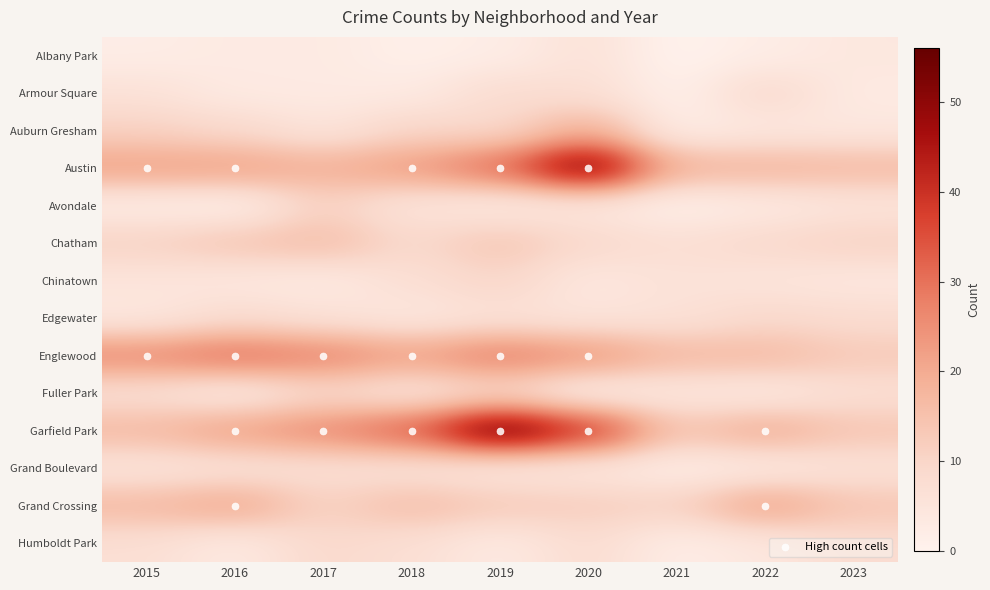

Reading right to left, list all the values displayed in this chart.

Albany Park: 2023=4	2022=2	2021=0	2020=6	2019=2	2018=1	2017=3	2016=3	2015=2
Armour Square: 2023=3	2022=9	2021=1	2020=7	2019=8	2018=3	2017=3	2016=3	2015=6
Auburn Gresham: 2023=4	2022=4	2021=2	2020=19	2019=9	2018=10	2017=5	2016=9	2015=11
Austin: 2023=17	2022=18	2021=18	2020=54	2019=31	2018=23	2017=19	2016=22	2015=22
Avondale: 2023=5	2022=3	2021=1	2020=4	2019=3	2018=5	2017=11	2016=1	2015=2
Chatham: 2023=11	2022=9	2021=7	2020=9	2019=14	2018=9	2017=16	2016=14	2015=11
Chinatown: 2023=4	2022=5	2021=6	2020=4	2019=10	2018=7	2017=3	2016=4	2015=5
Edgewater: 2023=8	2022=9	2021=6	2020=5	2019=6	2018=4	2017=6	2016=8	2015=4
Englewood: 2023=13	2022=17	2021=17	2020=24	2019=28	2018=22	2017=27	2016=30	2015=26
Fuller Park: 2023=7	2022=3	2021=4	2020=2	2019=9	2018=5	2017=9	2016=3	2015=7
Garfield Park: 2023=14	2022=20	2021=14	2020=40	2019=56	2018=33	2017=26	2016=22	2015=17
Grand Boulevard: 2023=6	2022=3	2021=2	2020=4	2019=4	2018=6	2017=7	2016=6	2015=5
Grand Crossing: 2023=14	2022=22	2021=11	2020=12	2019=13	2018=16	2017=11	2016=21	2015=17
Humboldt Park: 2023=8	2022=4	2021=2	2020=8	2019=3	2018=7	2017=9	2016=3	2015=7